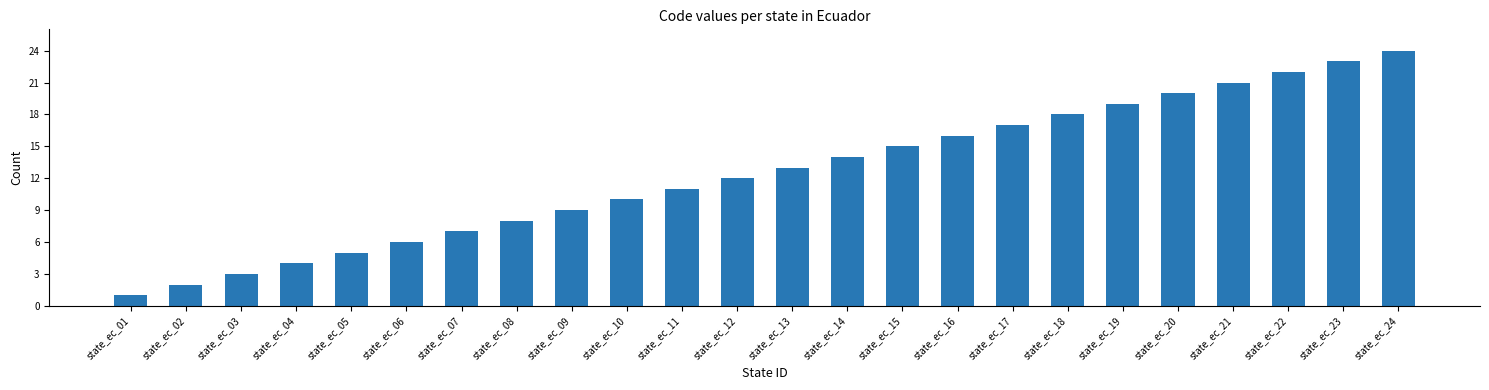

Reading right to left, transcribe all the data shown in this chart.

state_ec_24=24	state_ec_23=23	state_ec_22=22	state_ec_21=21	state_ec_20=20	state_ec_19=19	state_ec_18=18	state_ec_17=17	state_ec_16=16	state_ec_15=15	state_ec_14=14	state_ec_13=13	state_ec_12=12	state_ec_11=11	state_ec_10=10	state_ec_09=9	state_ec_08=8	state_ec_07=7	state_ec_06=6	state_ec_05=5	state_ec_04=4	state_ec_03=3	state_ec_02=2	state_ec_01=1